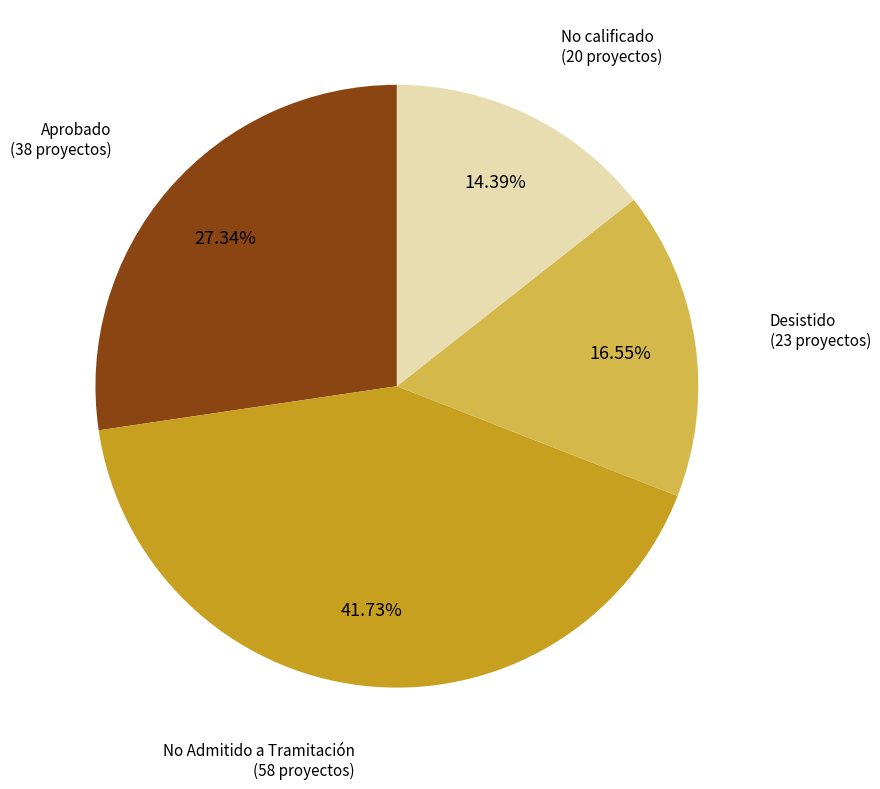

Is there a majority slice in this chart?

No